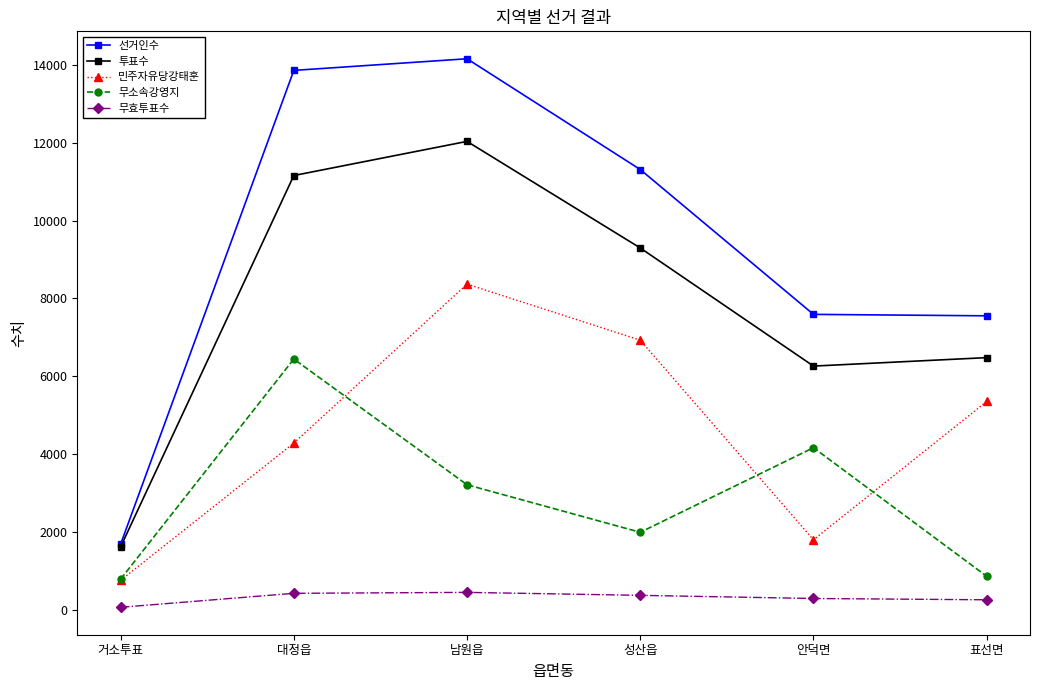

Count the number of categories in the chart.

6